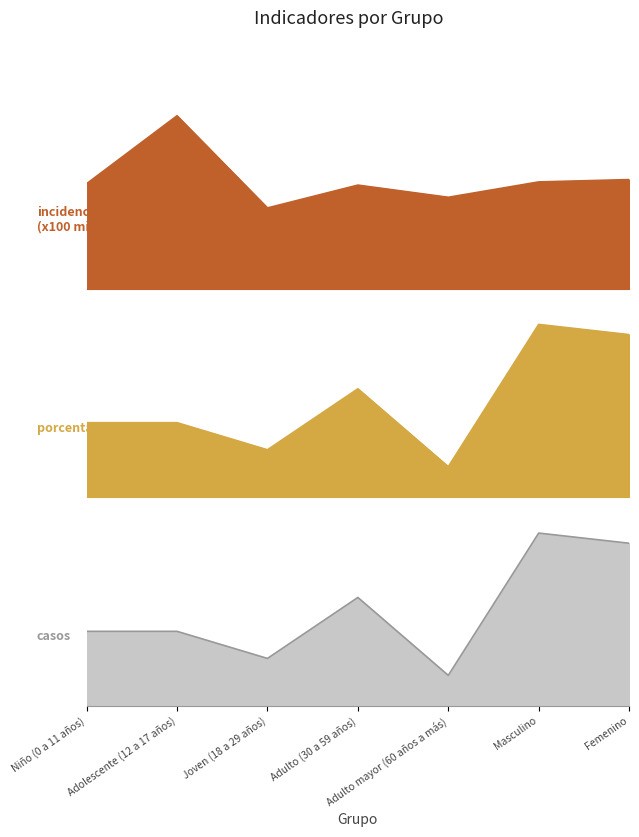

Rank the categories by incidencia_100mil_hab value from lowest to highest.

Joven (18 a 29 años), Adulto mayor (60 años a más), Adulto (30 a 59 años), Niño (0 a 11 años), Masculino, Femenino, Adolescente (12 a 17 años)